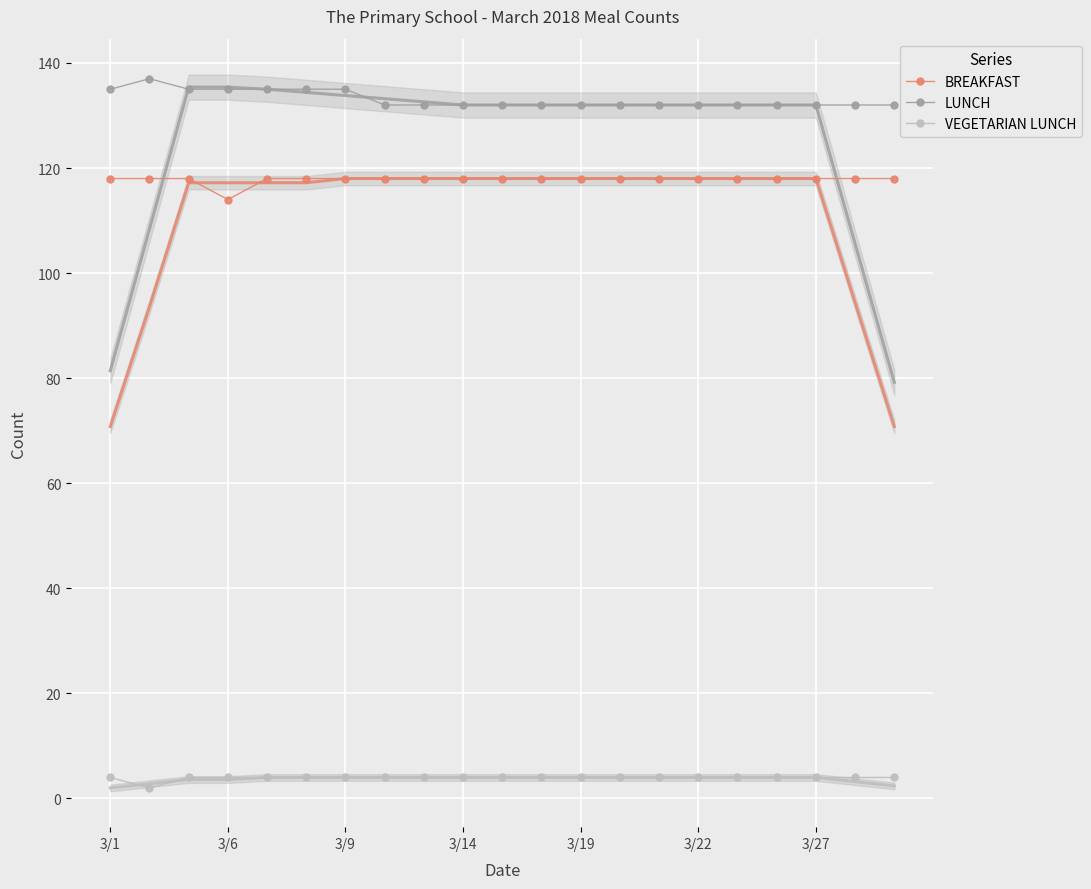

What position from the left is 17?

18